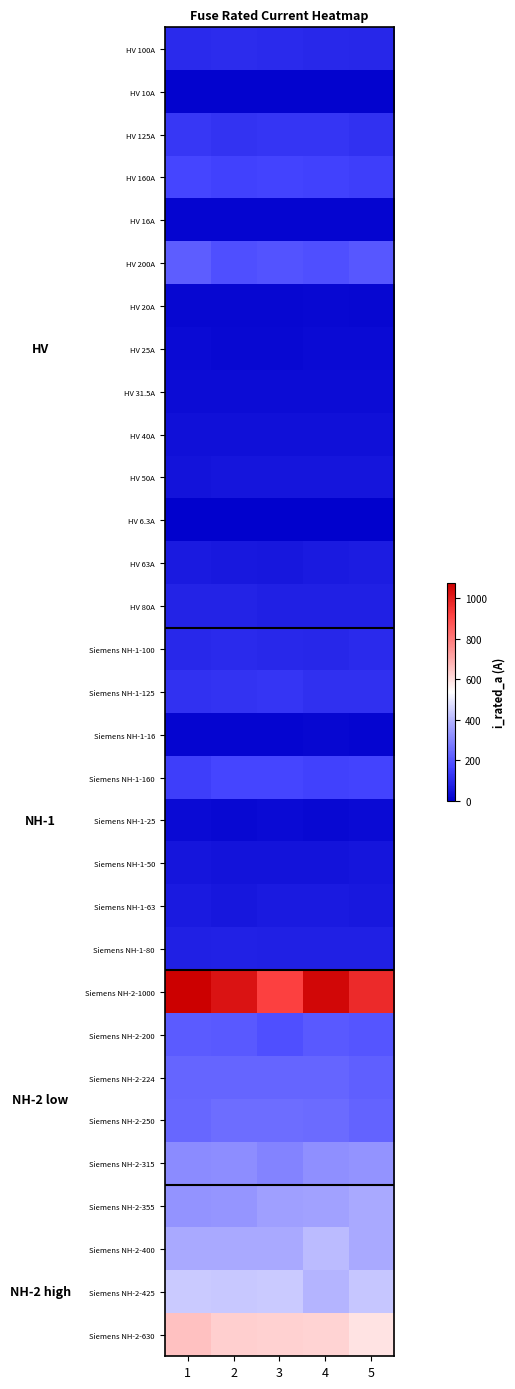

Rank the series at 2 from lowest to highest value.

HV 6.3A, HV 10A, HV 16A, Siemens NH-1-16, HV 20A, Siemens NH-1-25, HV 25A, HV 31.5A, HV 40A, Siemens NH-1-50, HV 50A, Siemens NH-1-63, HV 63A, Siemens NH-1-80, HV 80A, Siemens NH-1-100, HV 100A, HV 125A, Siemens NH-1-125, HV 160A, Siemens NH-1-160, HV 200A, Siemens NH-2-200, Siemens NH-2-224, Siemens NH-2-250, Siemens NH-2-315, Siemens NH-2-355, Siemens NH-2-400, Siemens NH-2-425, Siemens NH-2-630, Siemens NH-2-1000